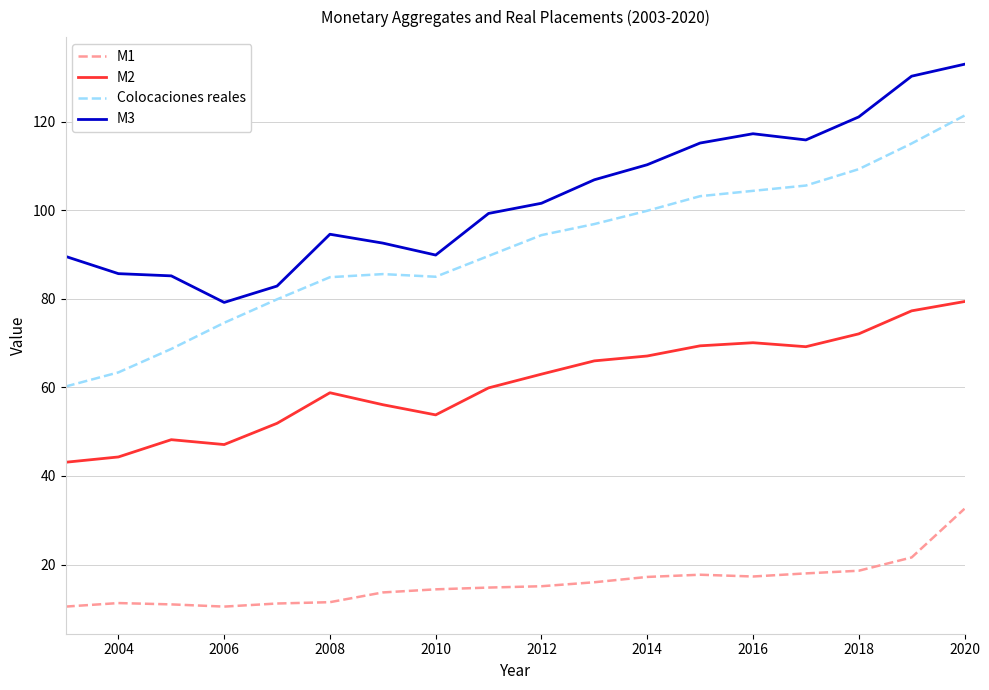

Which series has the largest total across all categories?

M3